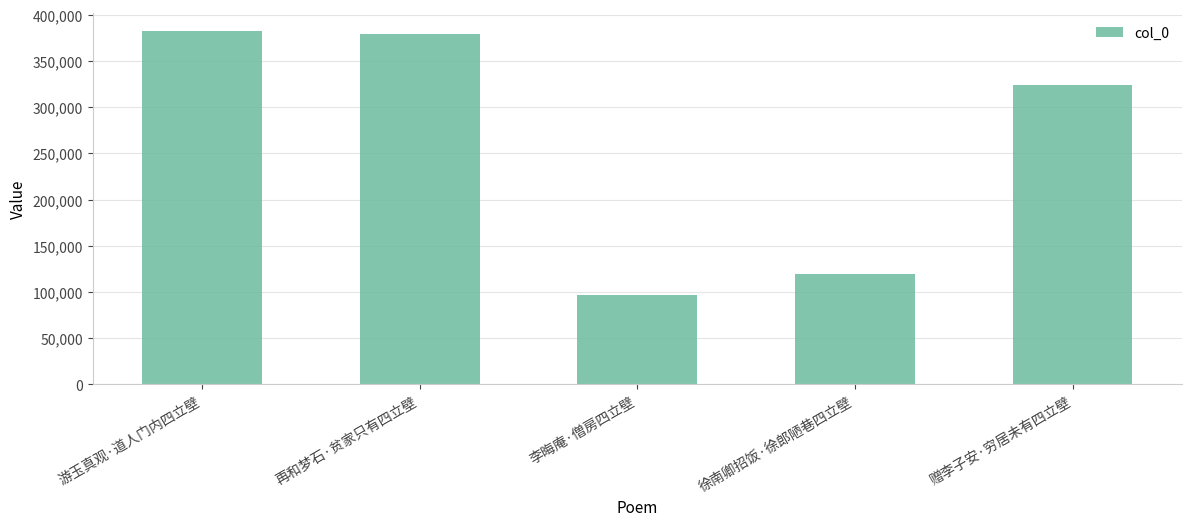

Is it true that the value at 徐南卿招饭·徐郎陋巷四立壁 is 157371?

False